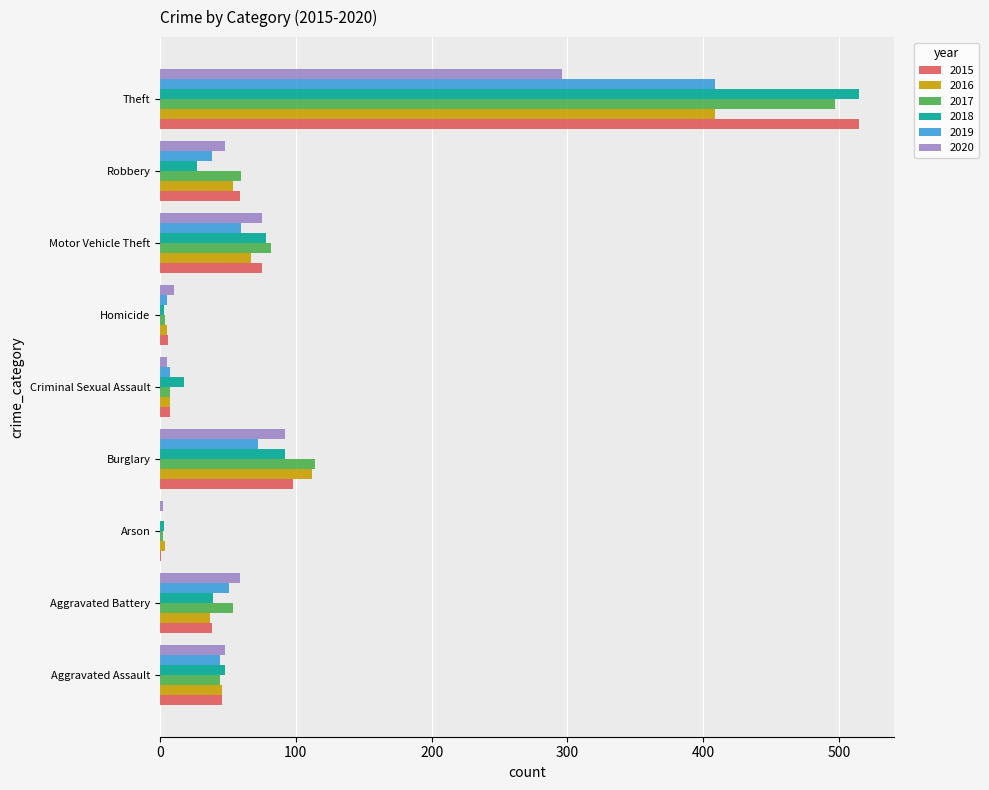

What is the approximate value of 2016 at Robbery, to the nearest 50?

50